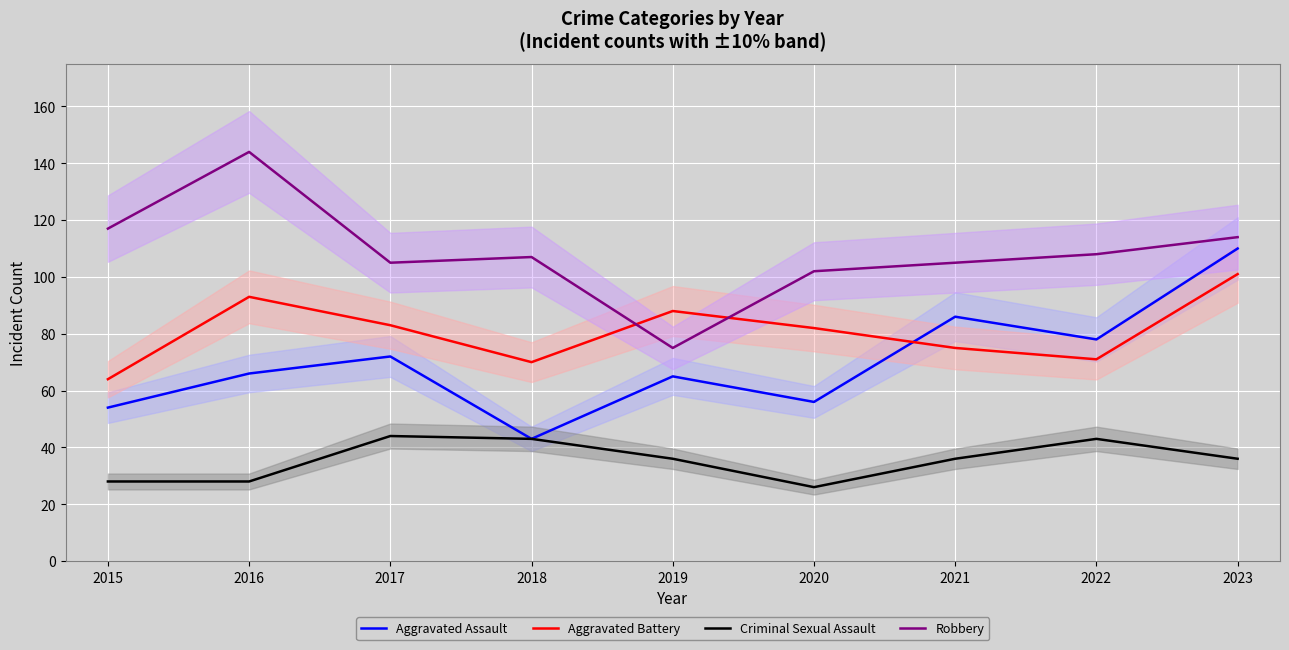

What is the spread (max minus min) of values at 2019?

52